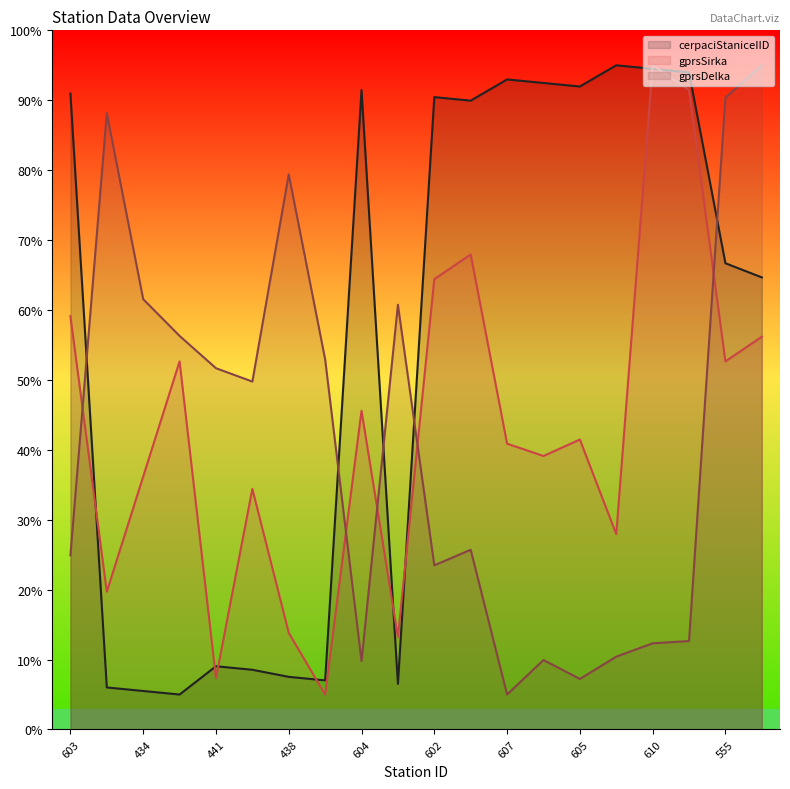

At which category does gprsDelka reach its first local peak?

435